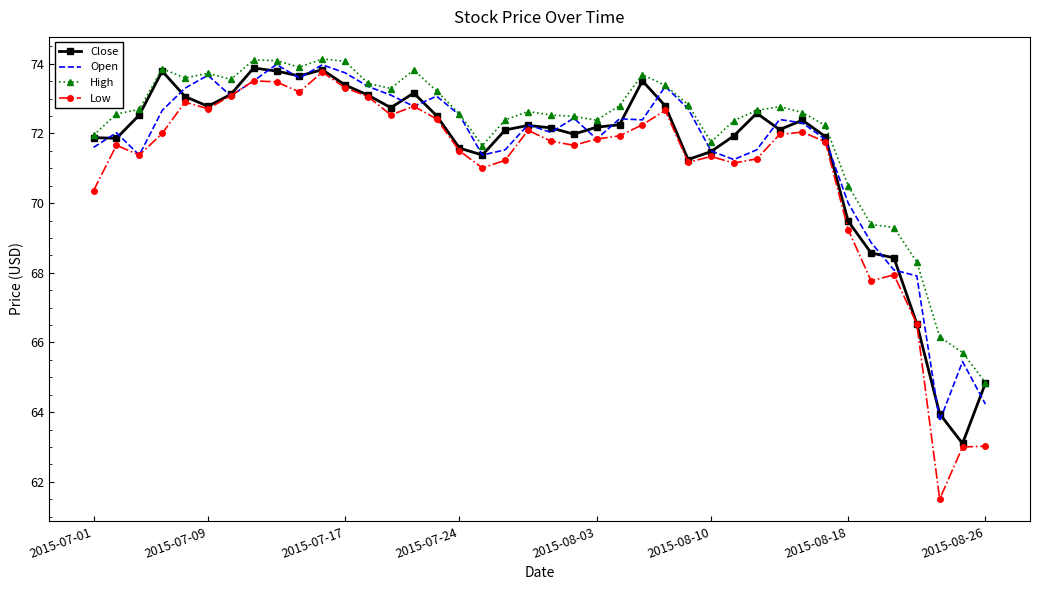

True or false: Low and High cross at least once.

False